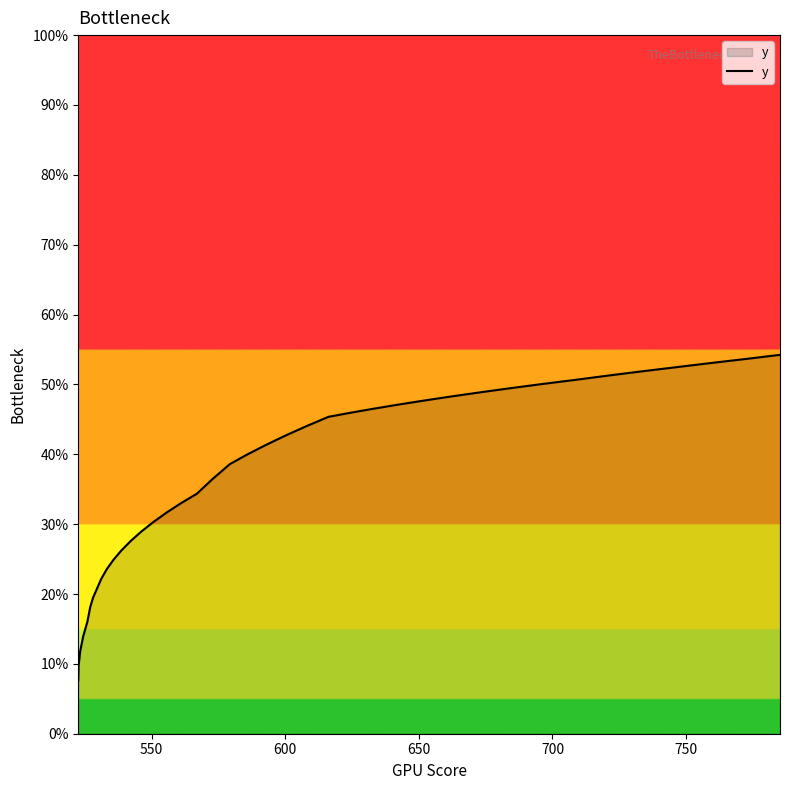

Does the chart have visible grid lines?

No